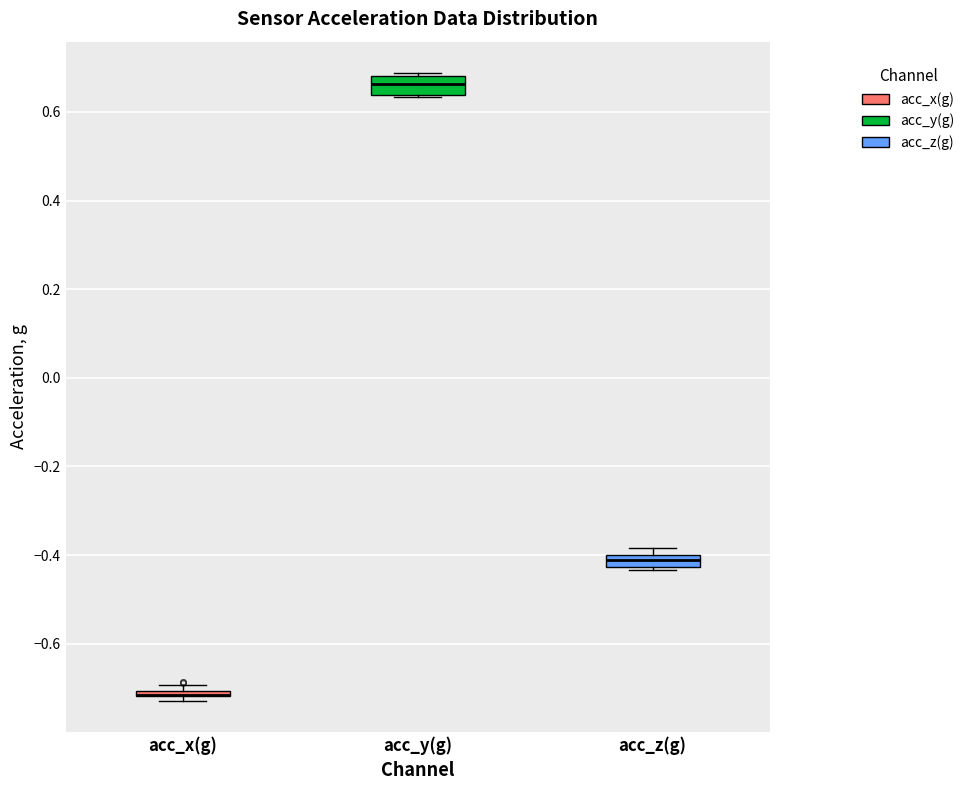

Where is the lower edge of the box for acc_z(g) on the y-axis? The values are not printed on the chart, so give them approximately, as read against the axis.

-0.42